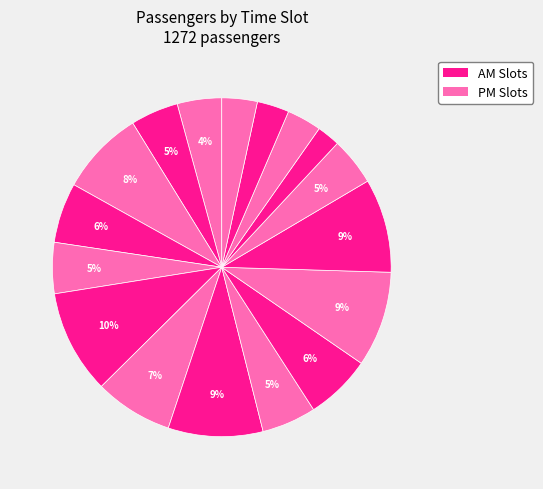

How many slices are in this pie chart?

17